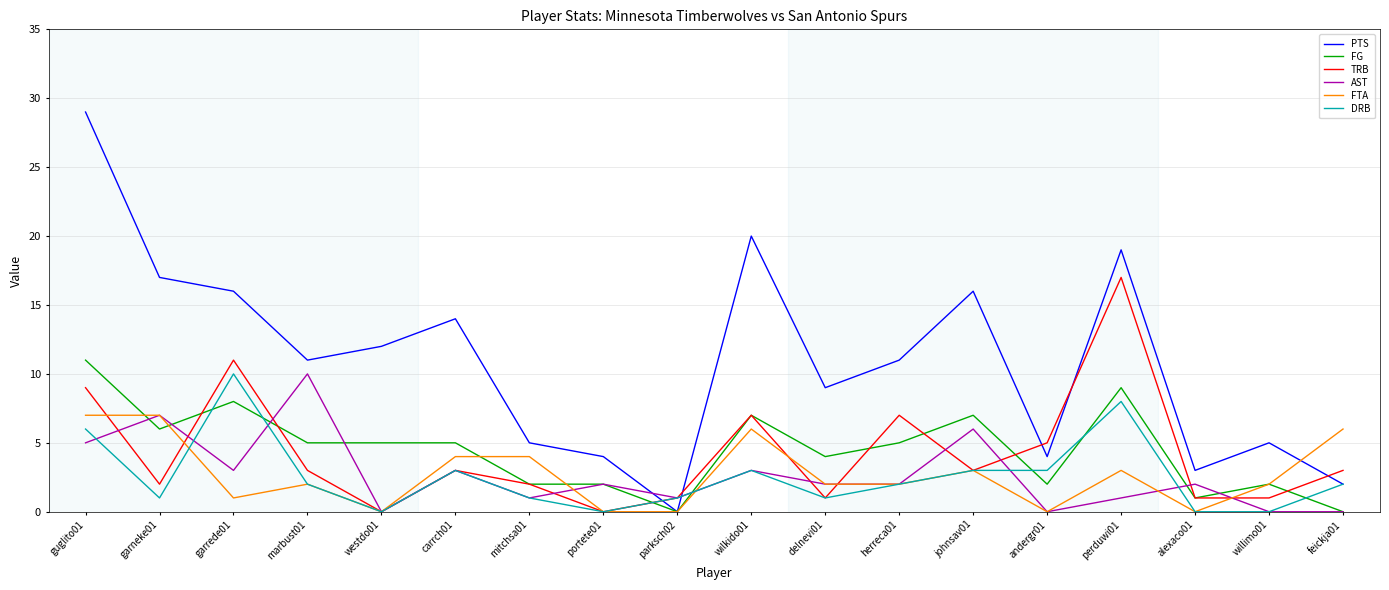

Which series has the largest range (max minus min)?

PTS